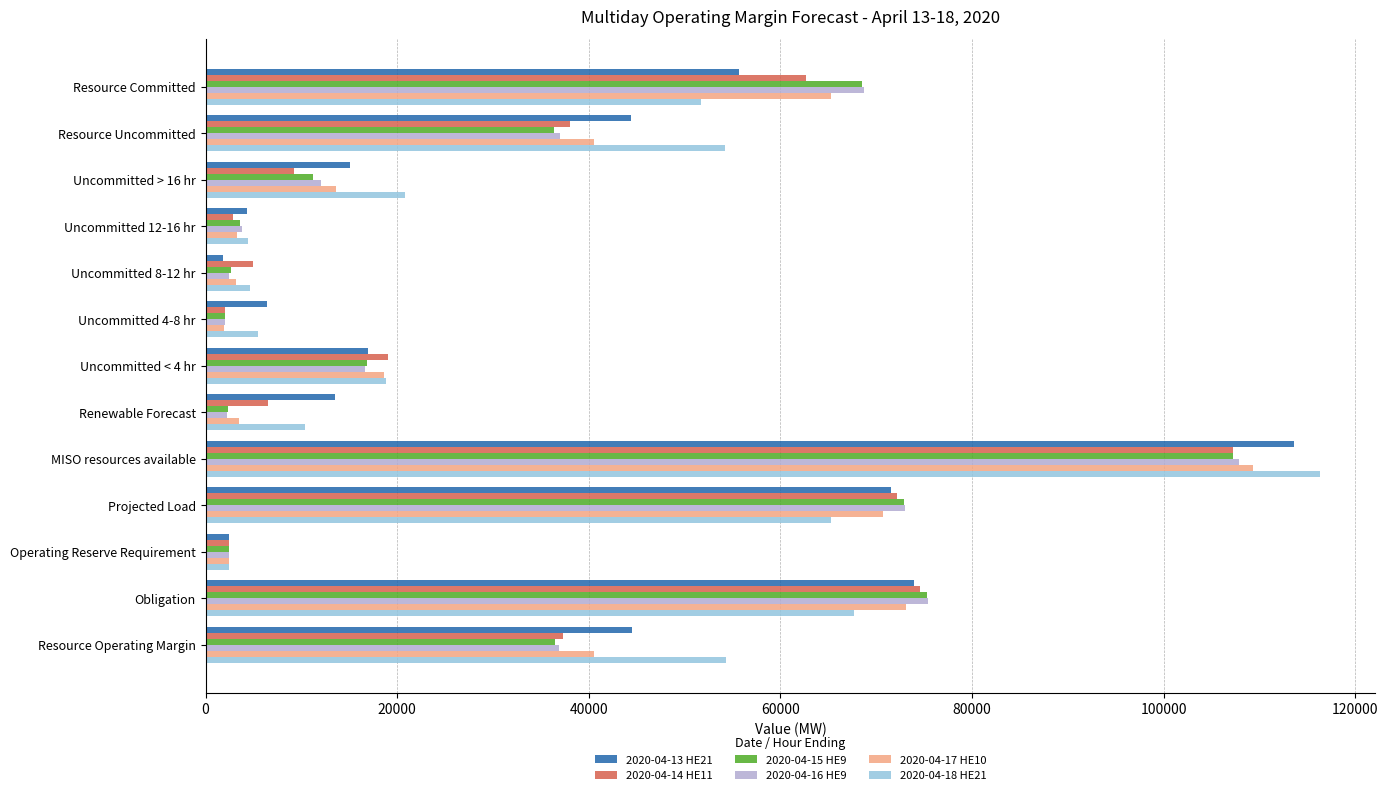

Which category has the highest value across all series?

MISO resources available